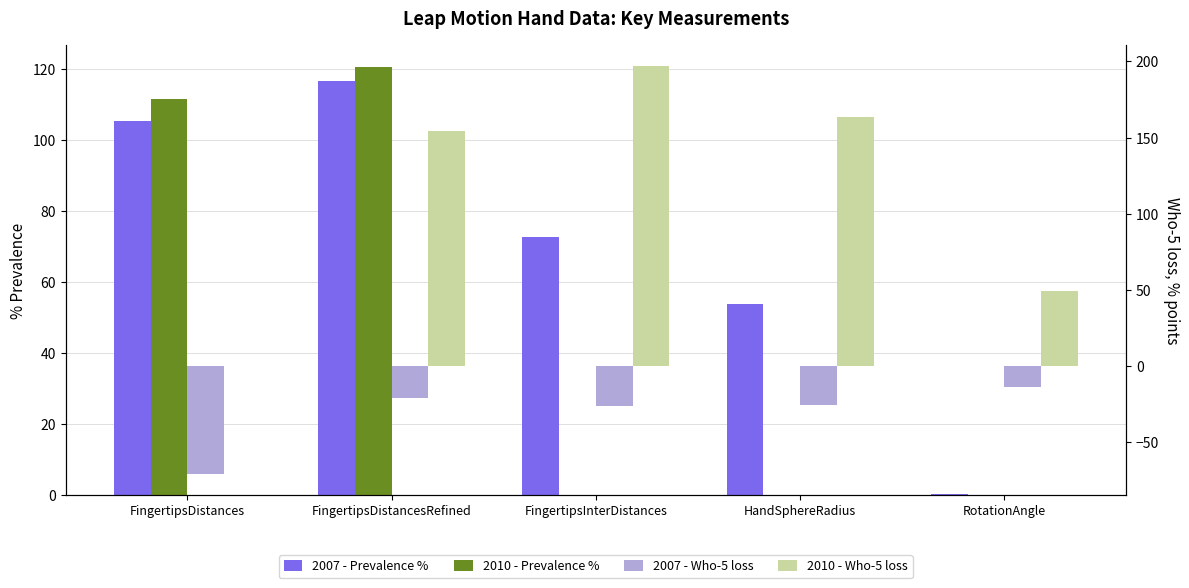

Reading left to right, transcribe all the data shown in this chart.

2007 - Prevalence %: 105.4	116.8	72.7	53.8	0.4
2010 - Prevalence %: 111.7	120.8	0.0	0.0	0.0
2007 - Who-5 loss: -71.3	-20.9	-26.2	-25.9	-14.2
2010 - Who-5 loss: 0.1	154.1	197.1	163.4	49.1